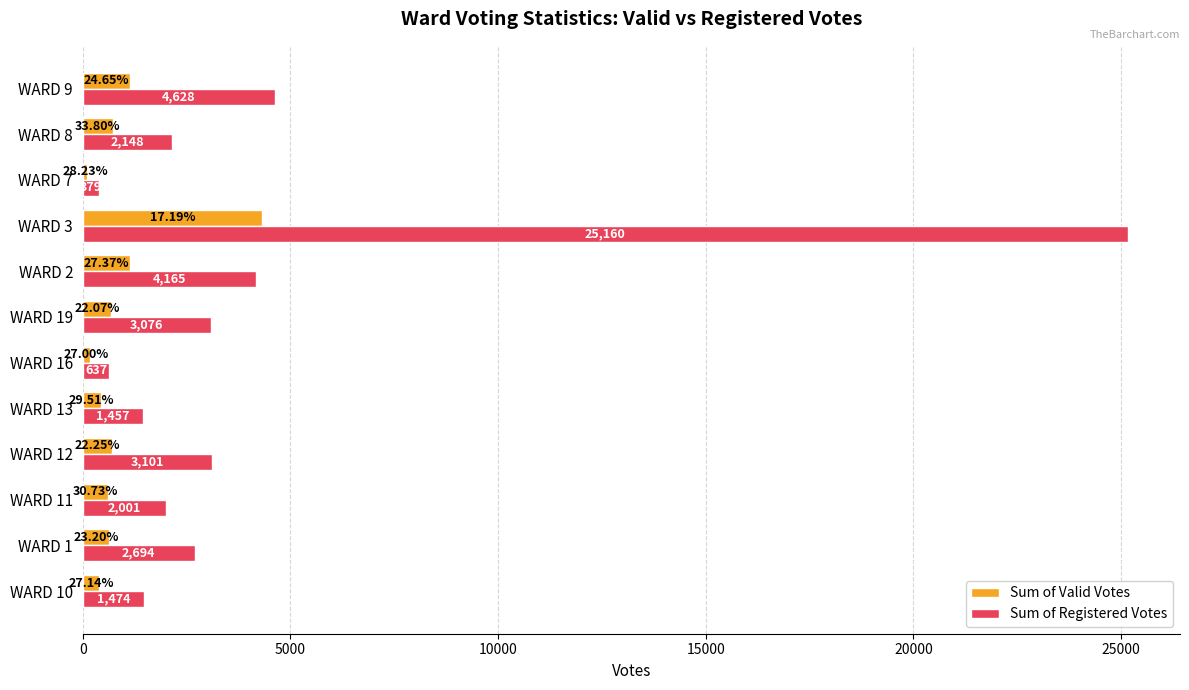

What is the sum of the Sum of Valid Votes values at WARD 7 and WARD 12?

797